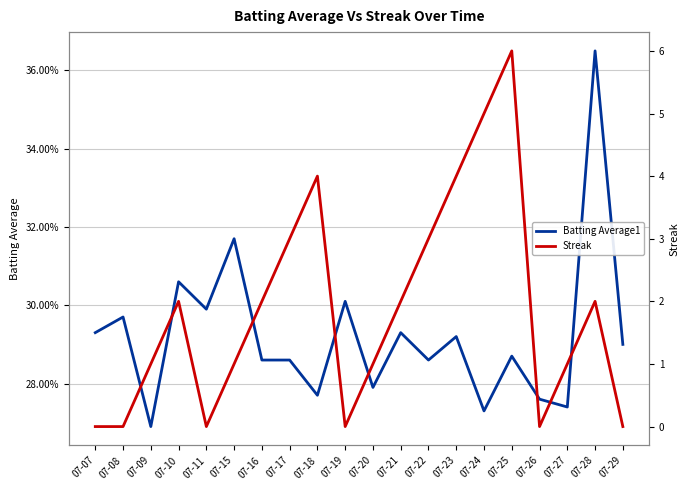

At which category is the sum across all series the highest?

07-25